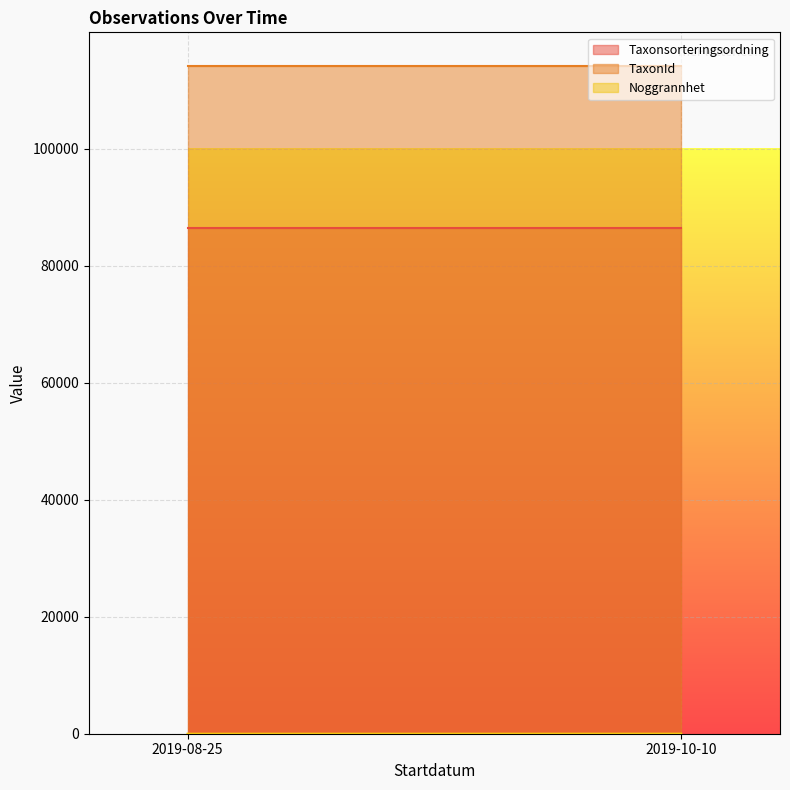

Which series has the largest total across all categories?

TaxonId